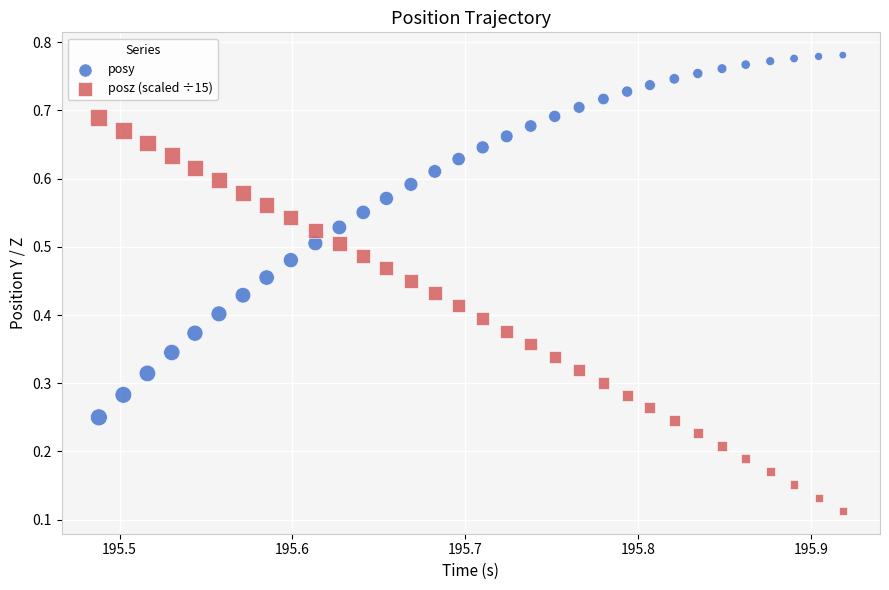

Which series reaches the maximum Y coordinate?

posy